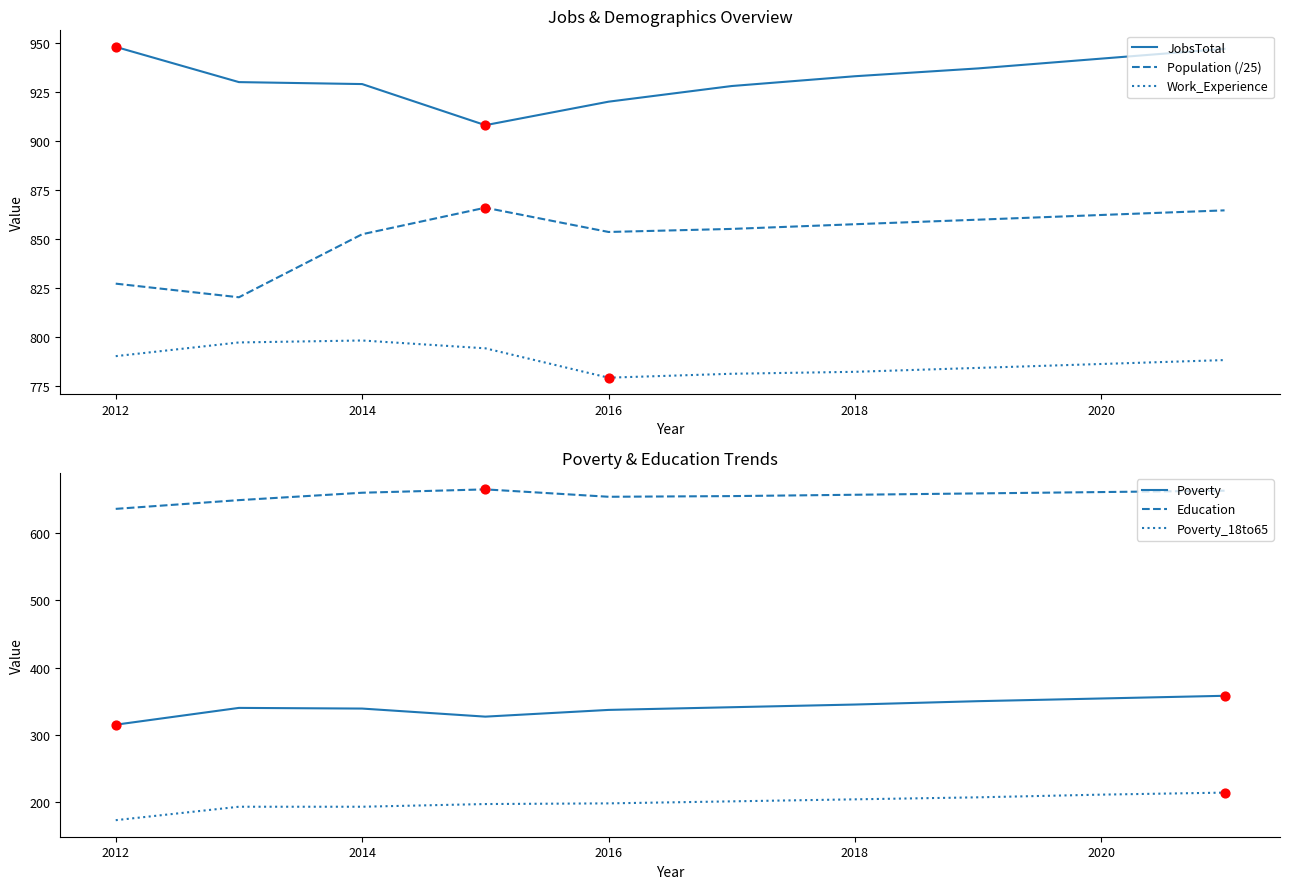

Is the value of Poverty_18to65 at 2014 greater than the value of JobsTotal at 2014?

No